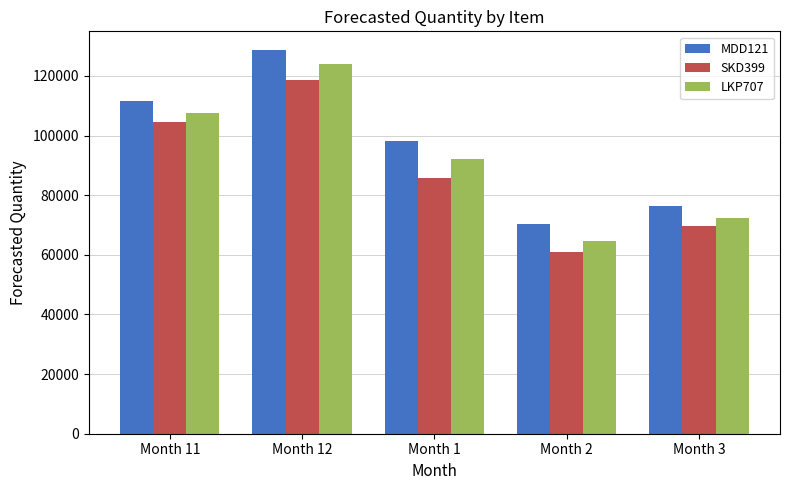

Is the value of MDD121 at Month 1 greater than the value of SKD399 at Month 1?

Yes